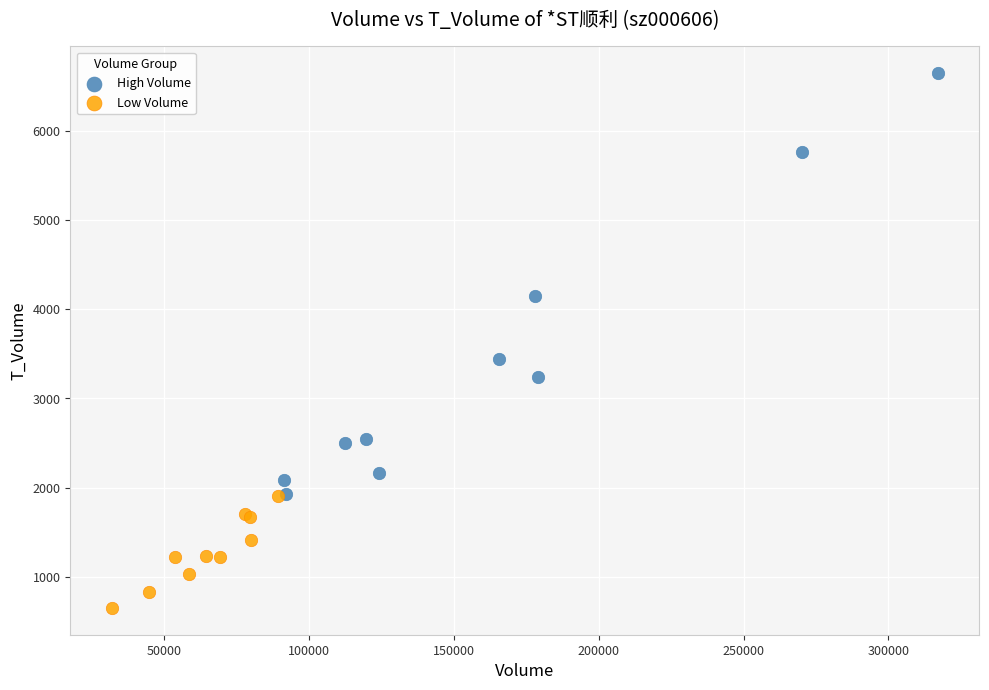

Which series has the widest spread of Y values?

High Volume